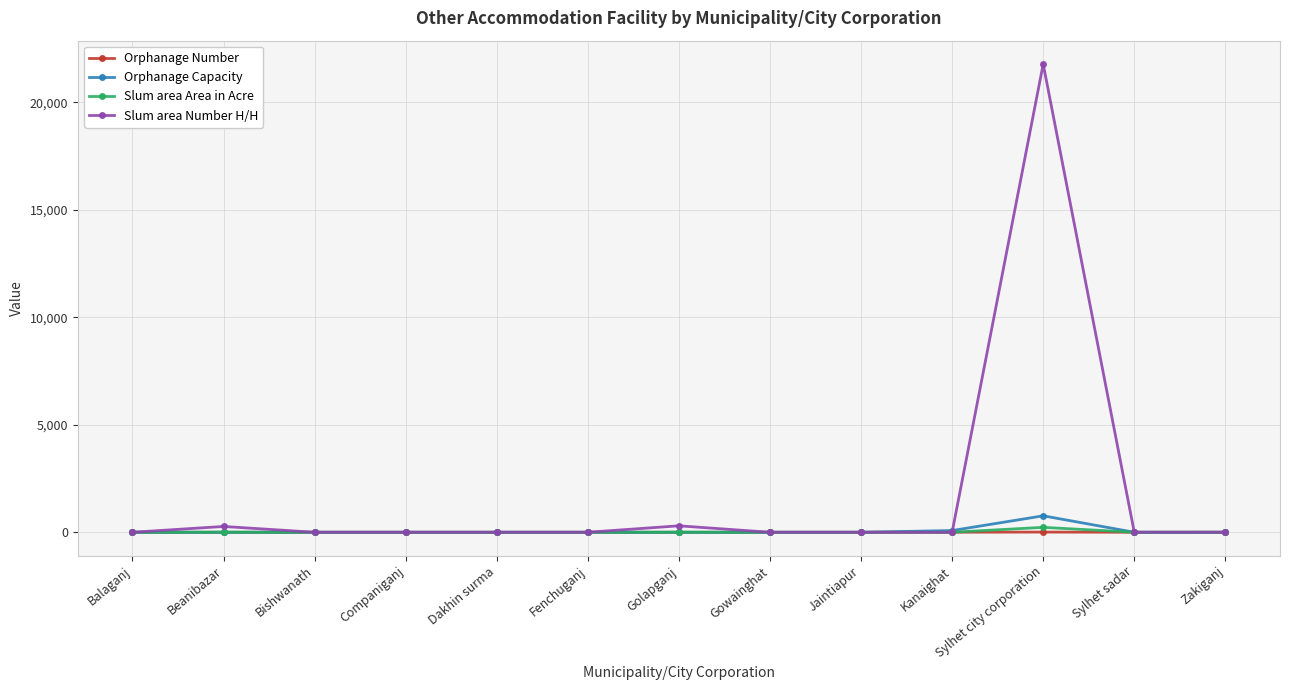

What is the sum of all Slum area Area in Acre values?

236.0